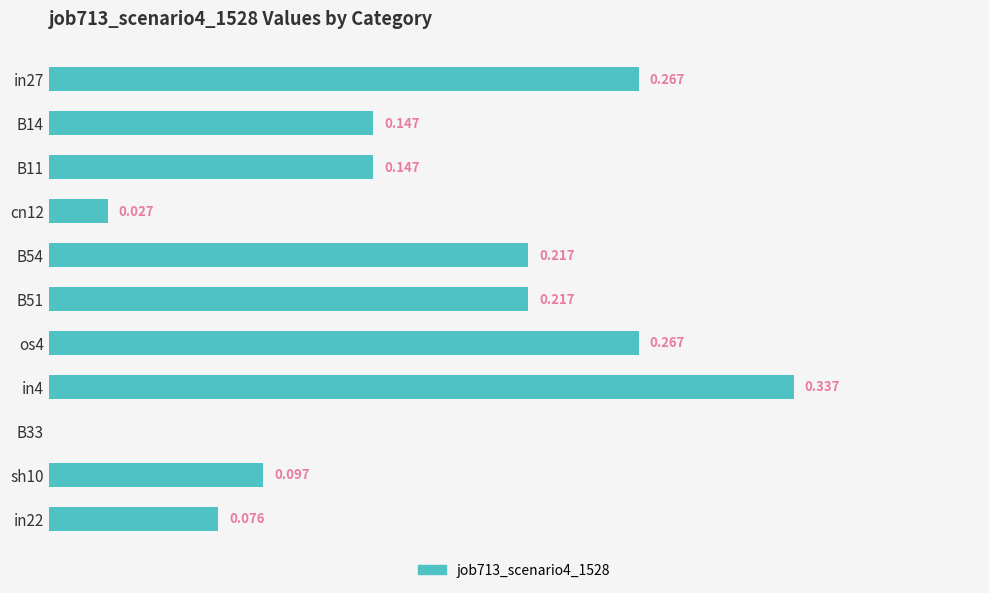

At which category does the chart reach its peak across all series?

in4